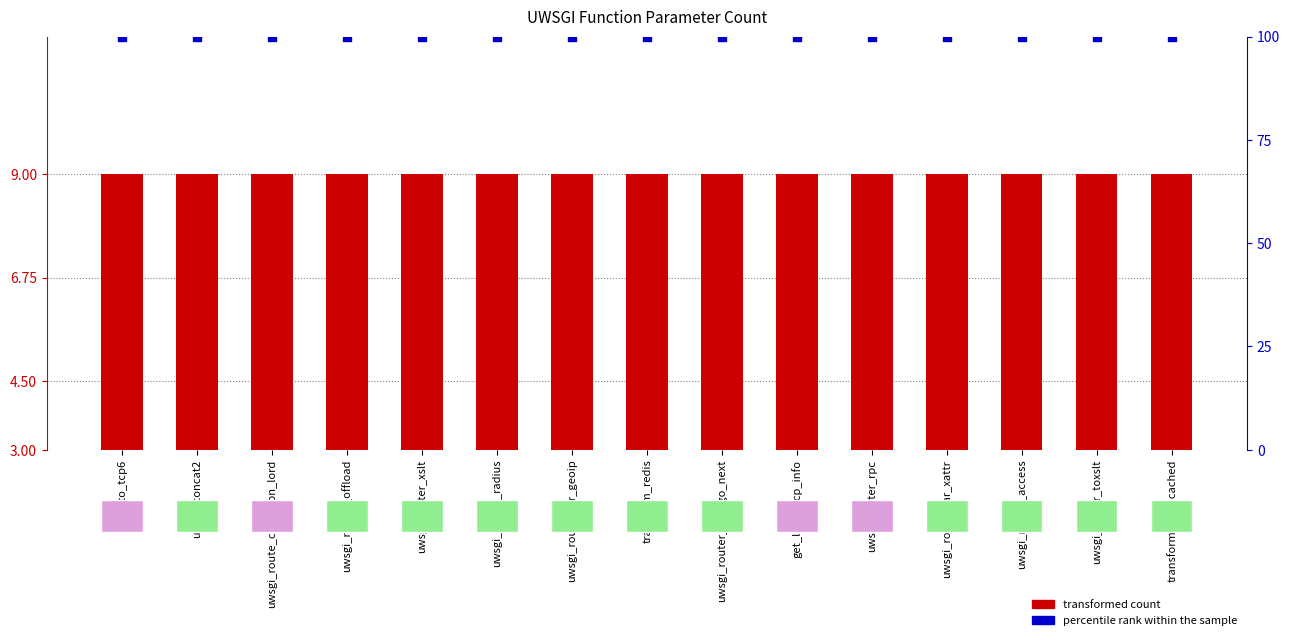

What are all the series names shown in the legend?

transformed count, percentile rank within the sample